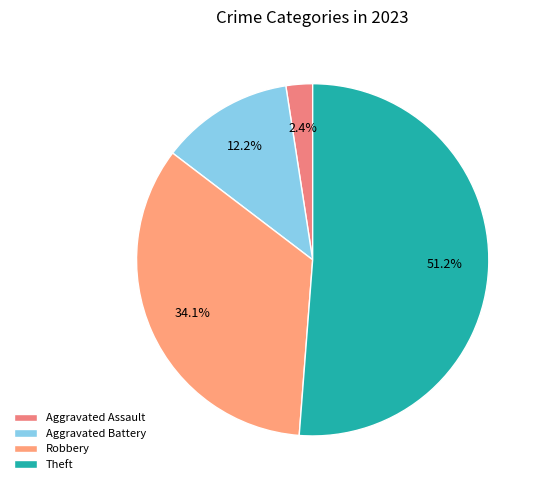

How many slices are in this pie chart?

4